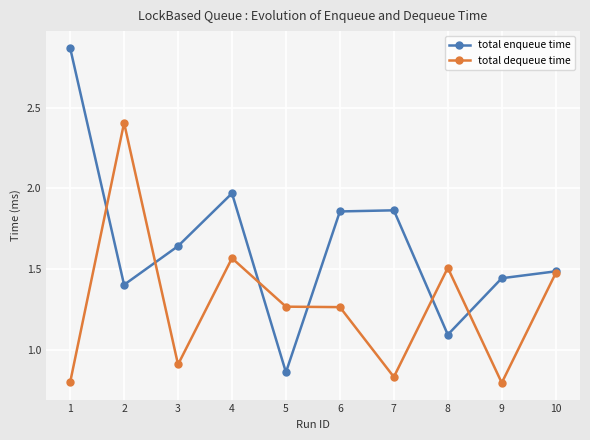

Where is the first local maximum for total dequeue time?

2